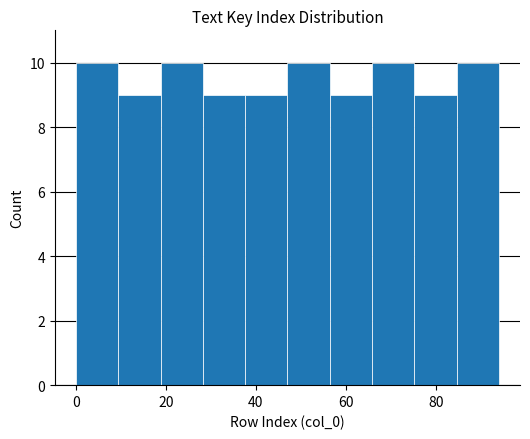

Reading left to right, list every bar in this chart as the range it spans on the x-axis followed by its height. Neither the bar edges nor the heights are printed on the chart, so give them approximately, as read against the axes.

0.0 to 9.4: 10
9.4 to 18.8: 9
18.8 to 28.2: 10
28.2 to 37.6: 9
37.6 to 47.0: 9
47.0 to 56.4: 10
56.4 to 65.8: 9
65.8 to 75.2: 10
75.2 to 84.6: 9
84.6 to 94.0: 10